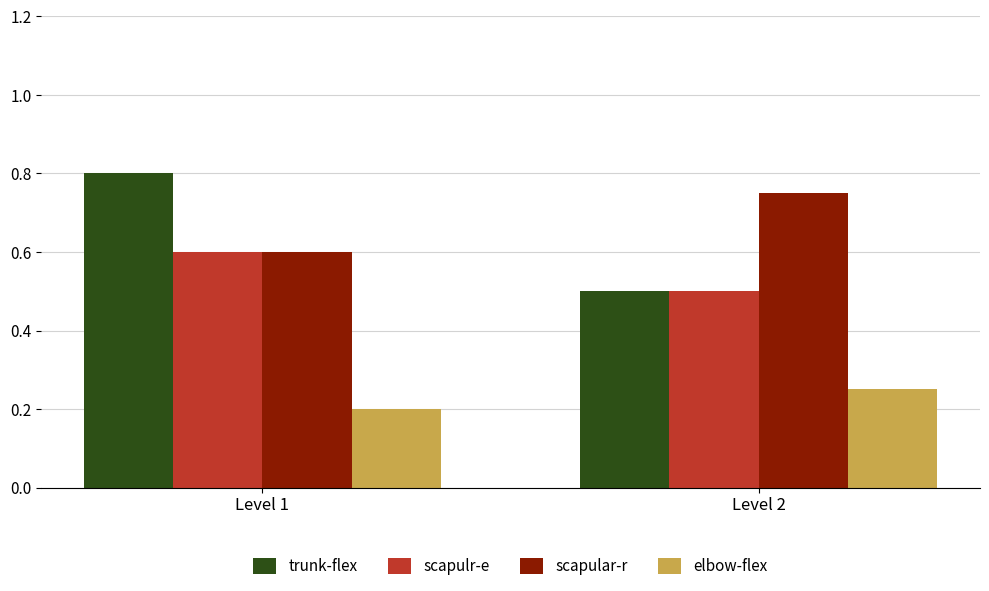

What is the difference between the trunk-flex values at Level 2 and Level 1?

0.3